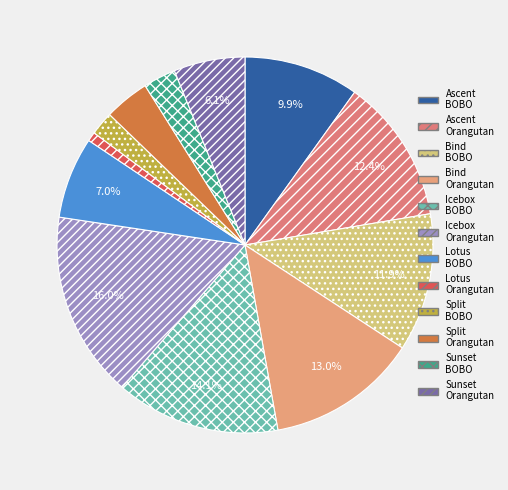

How many slices are in this pie chart?

12